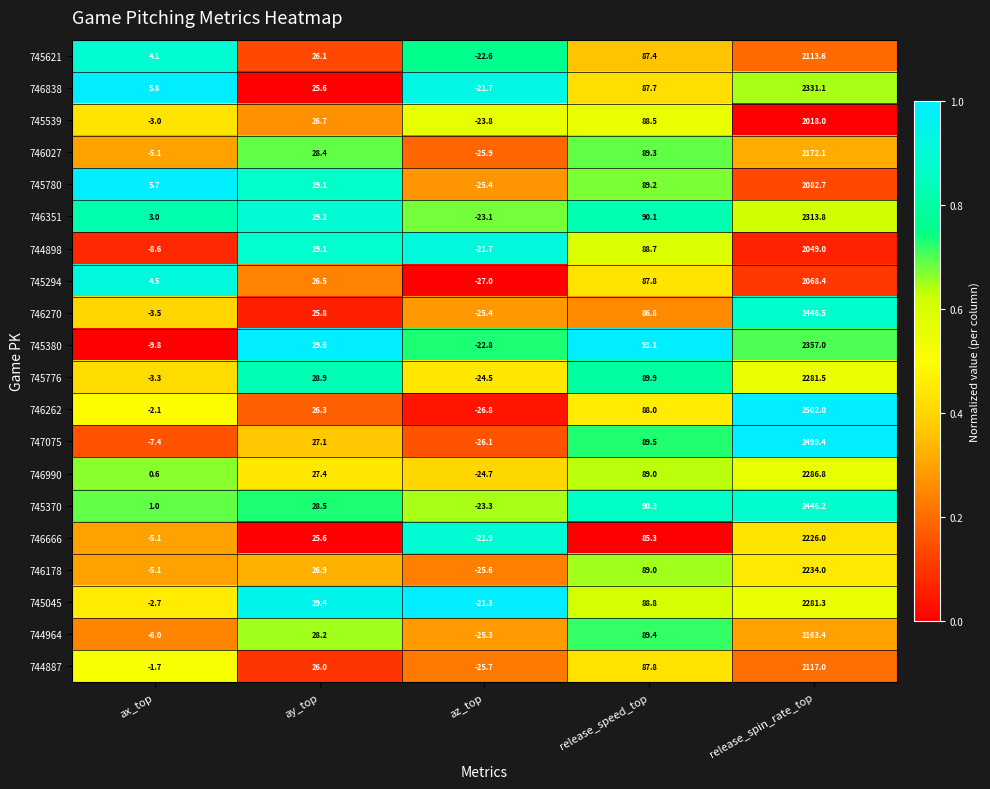

Between ax_top and release_spin_rate_top, which series saw the biggest shift?

747075